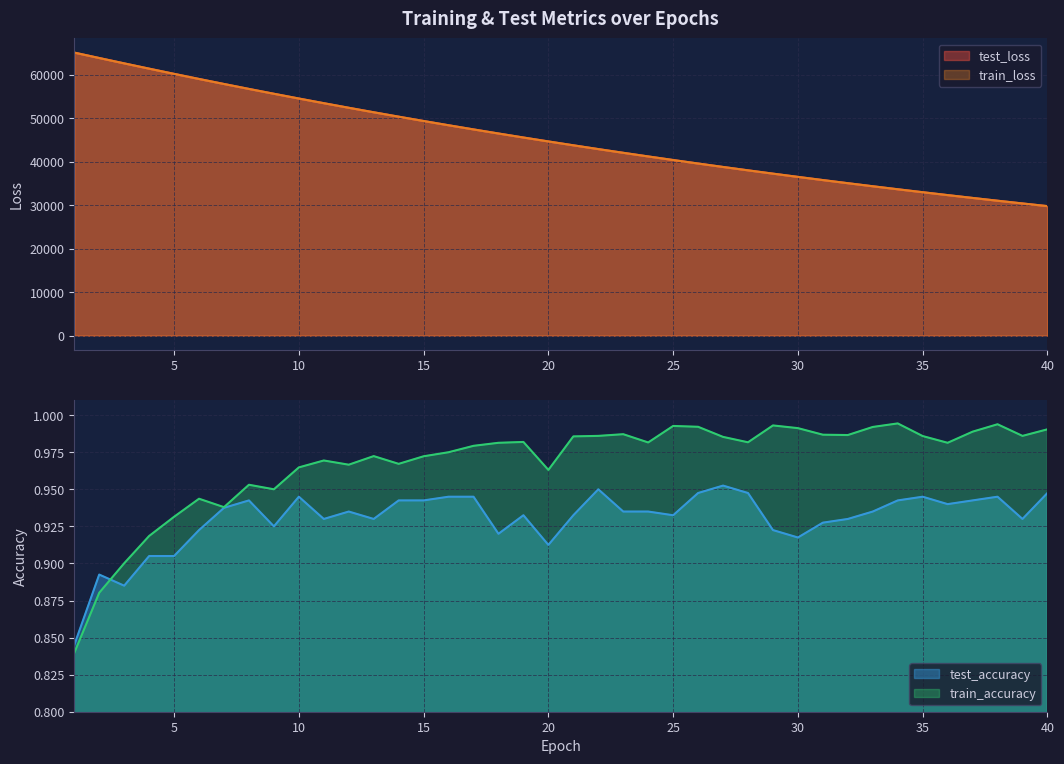

Which has a higher value, 9 or 10?

9